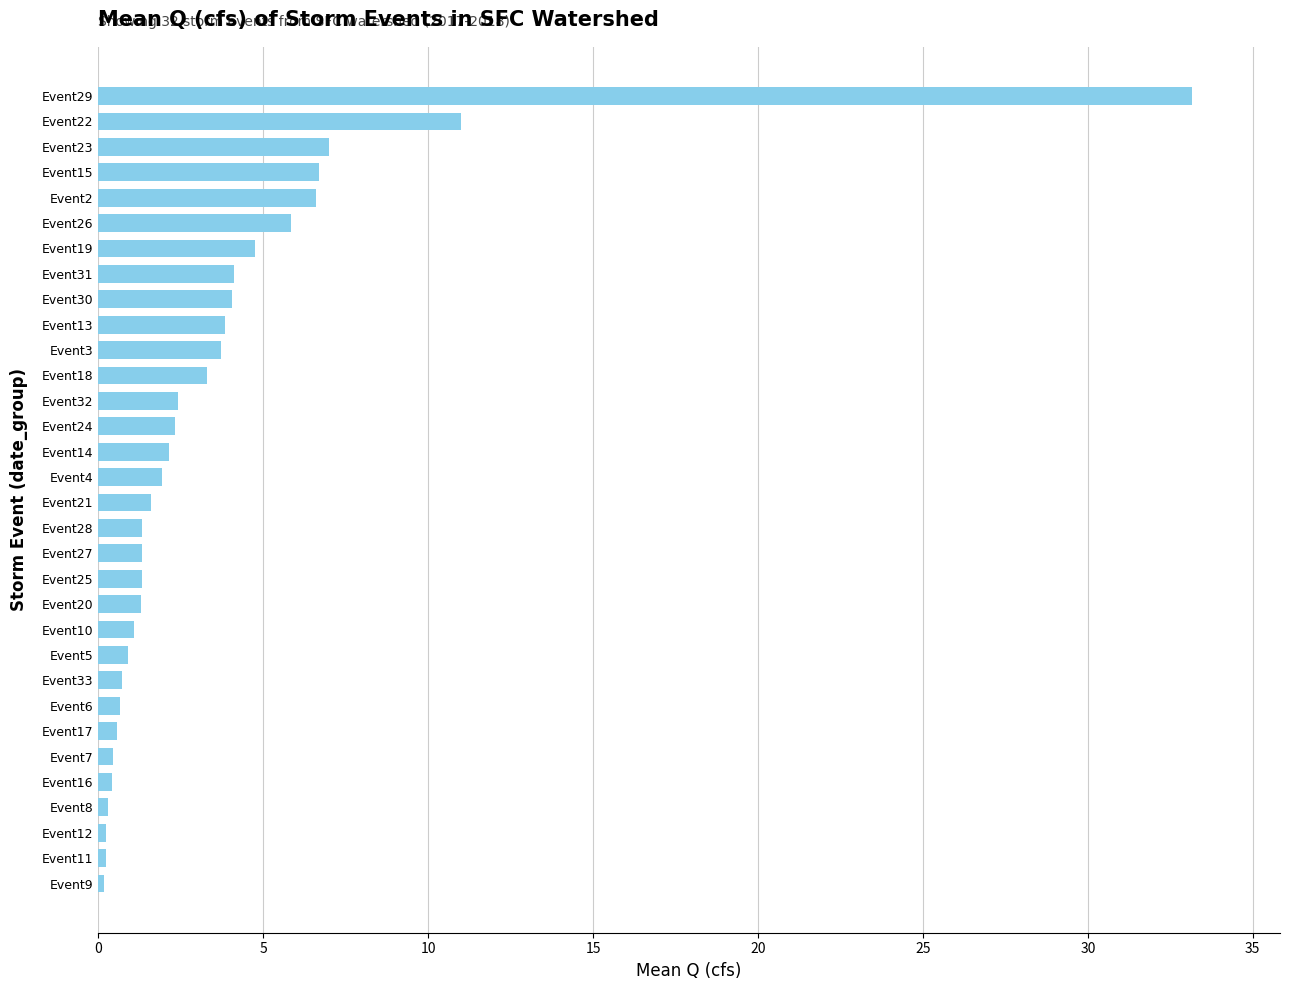

Are the bars horizontal?

Yes